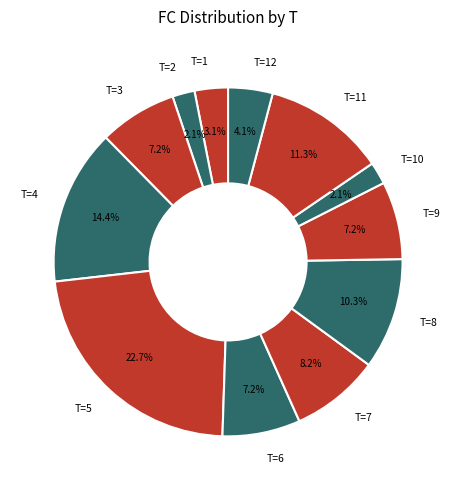

What percentage do T=3 and T=12 together represent?

11.3%